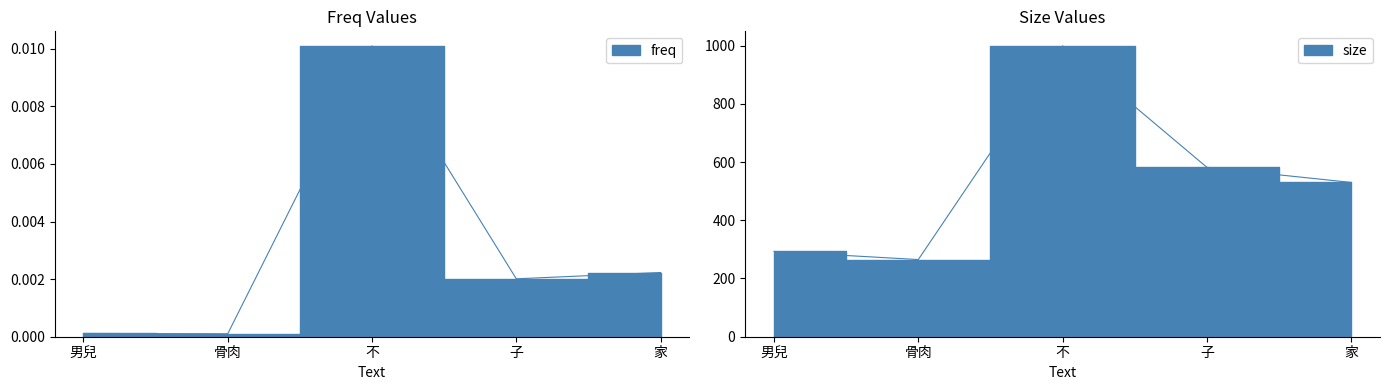

What is the sum of all size values?

2669.0